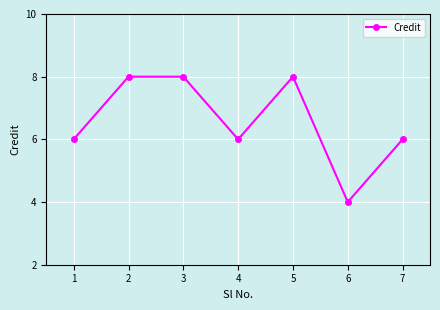

How many series are shown in this chart?

1